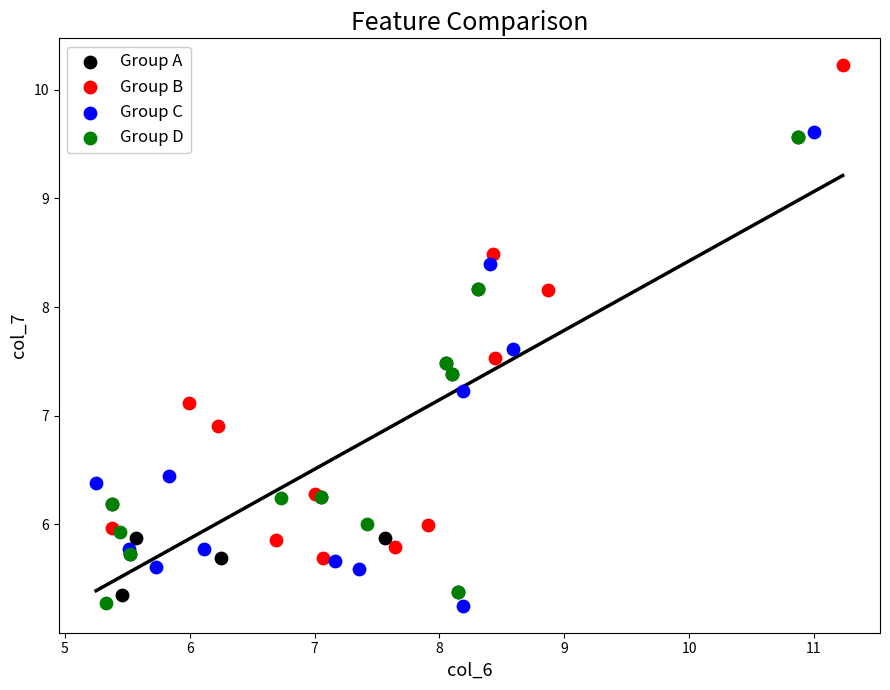

What are all the series names shown in the legend?

Group A, Group B, Group C, Group D